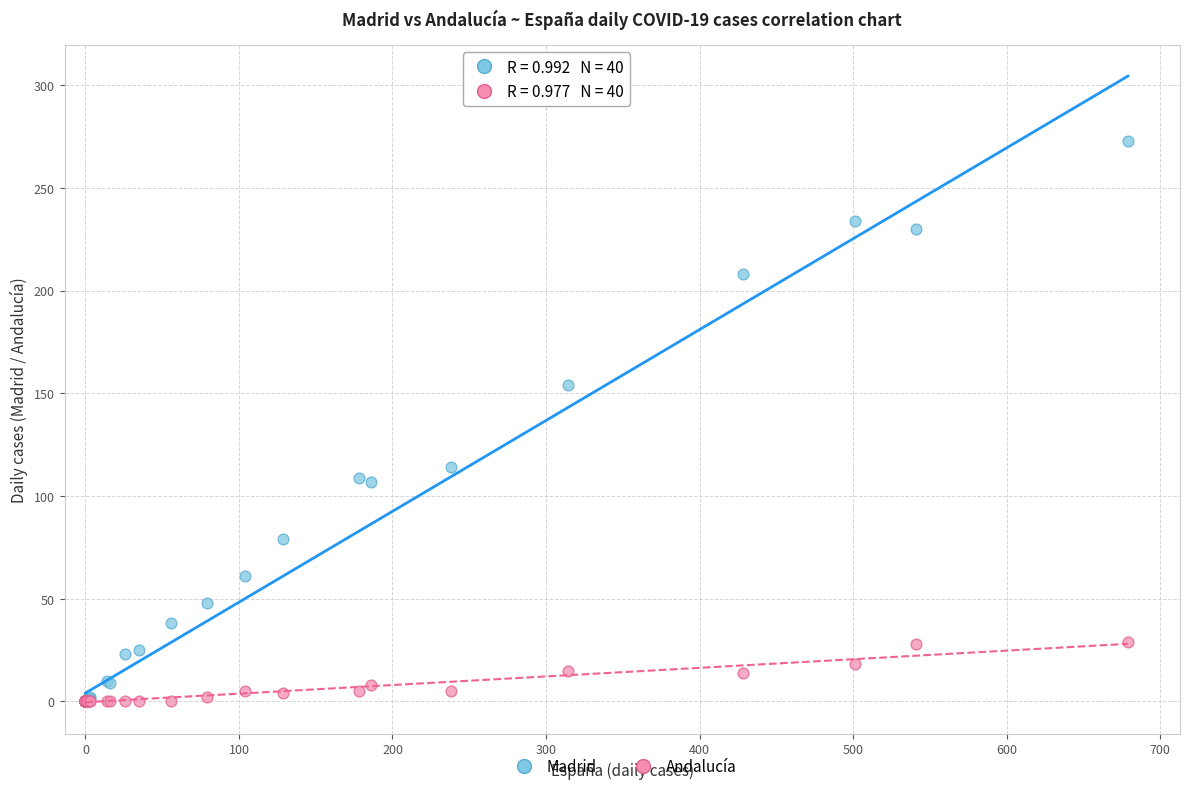

In the Madrid series, what Y value is closest to 136?

154